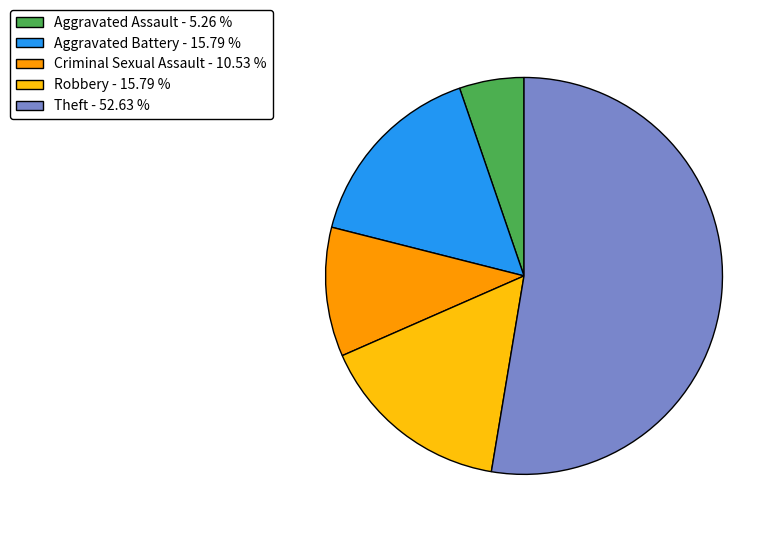

Which category has the smallest portion of the pie?

Aggravated Assault - 5.26 %